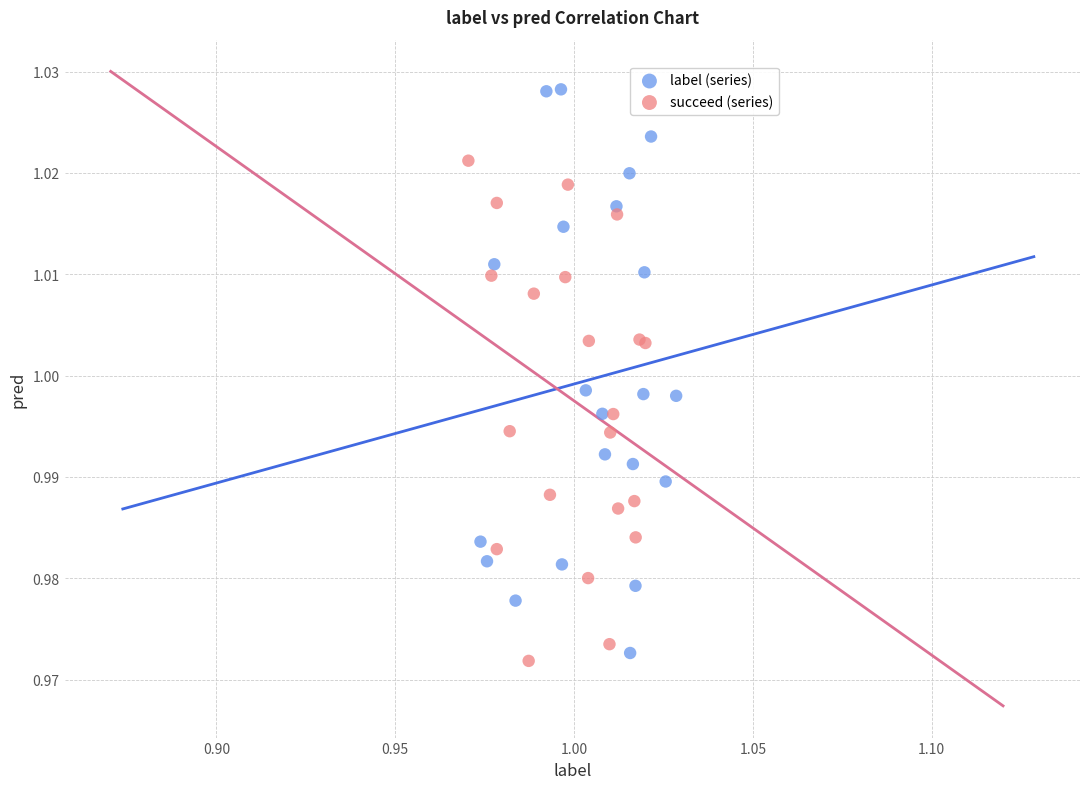

Which series contains the highest Y value?

label (series)